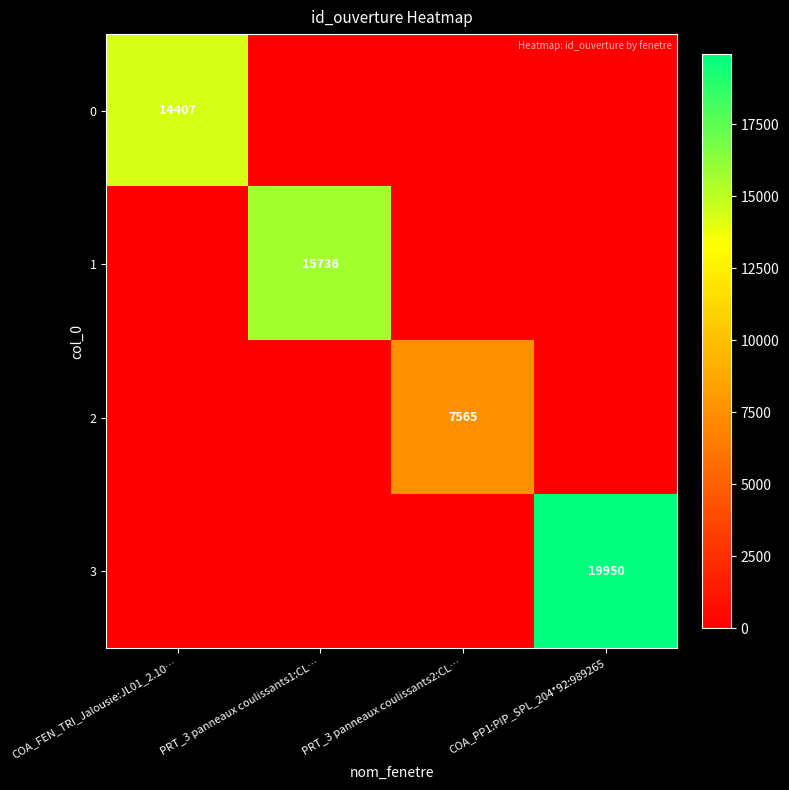

The 0 series shows 24464 at COA_FEN_TRI_Jalousie:JL01_2.10…. True or false?

False